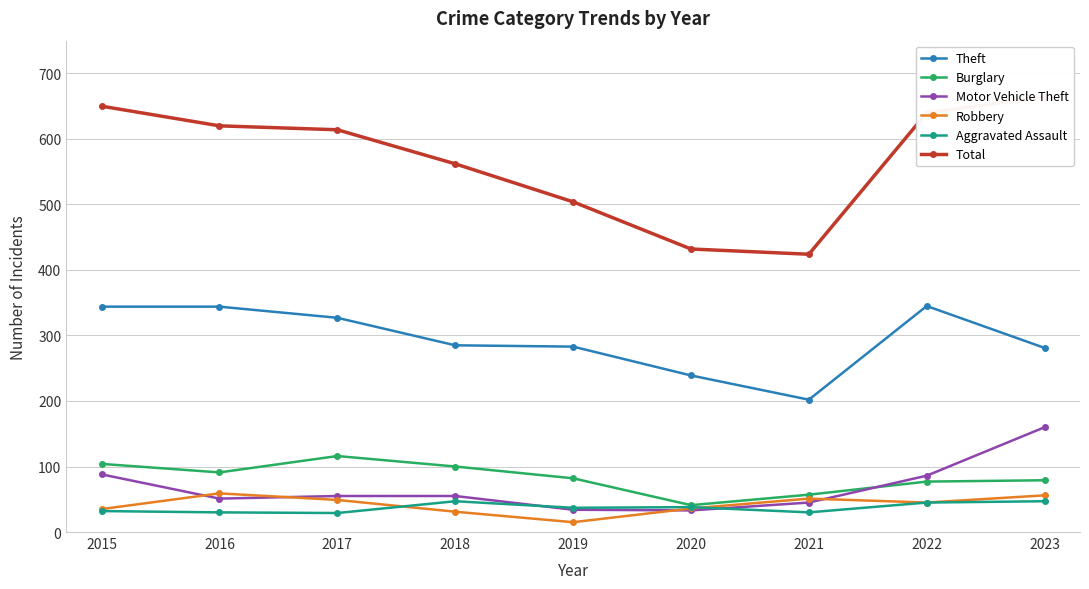

Is the value of Aggravated Assault at 2022 greater than the value of Motor Vehicle Theft at 2021?

No